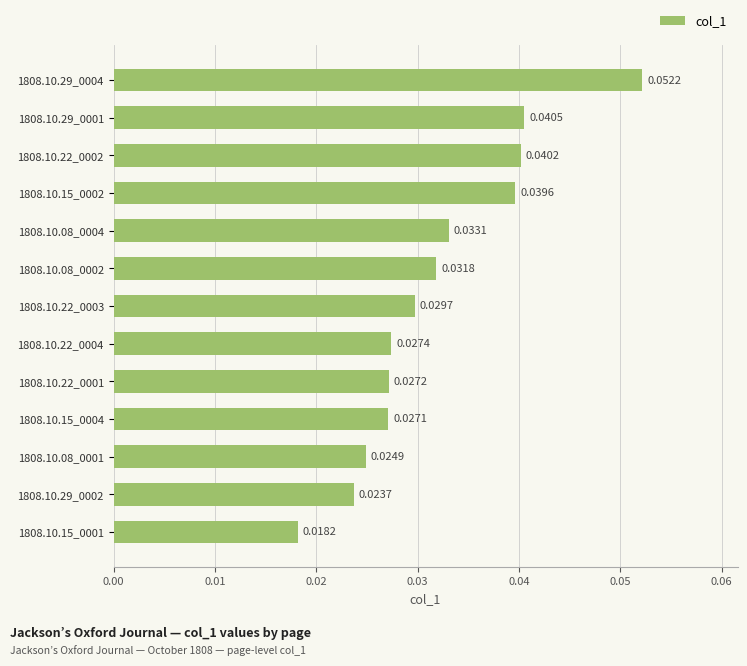

List the labels in order of value, largest first.

1808.10.29_0004, 1808.10.29_0001, 1808.10.22_0002, 1808.10.15_0002, 1808.10.08_0004, 1808.10.08_0002, 1808.10.22_0003, 1808.10.22_0004, 1808.10.22_0001, 1808.10.15_0004, 1808.10.08_0001, 1808.10.29_0002, 1808.10.15_0001